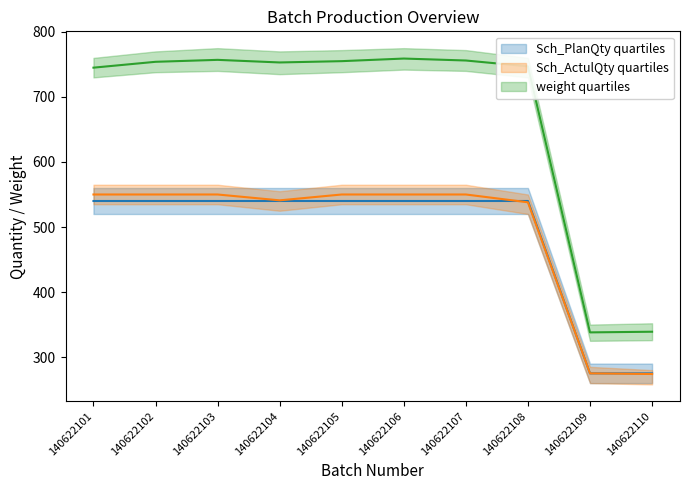

Which has a higher value, 140622106 or 140622108?

140622106